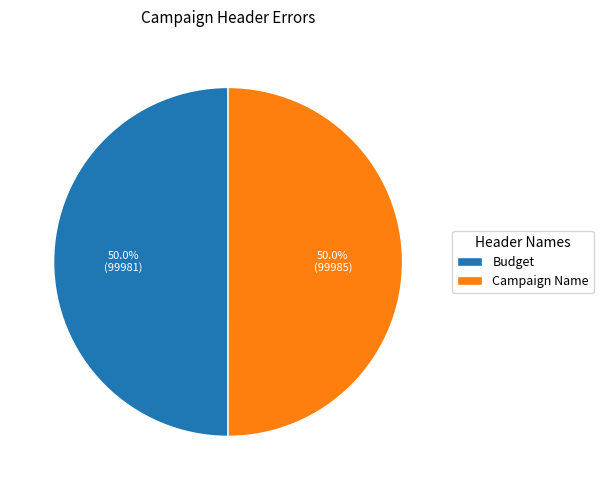

Combined, do Budget and Campaign Name account for over 50%?

Yes